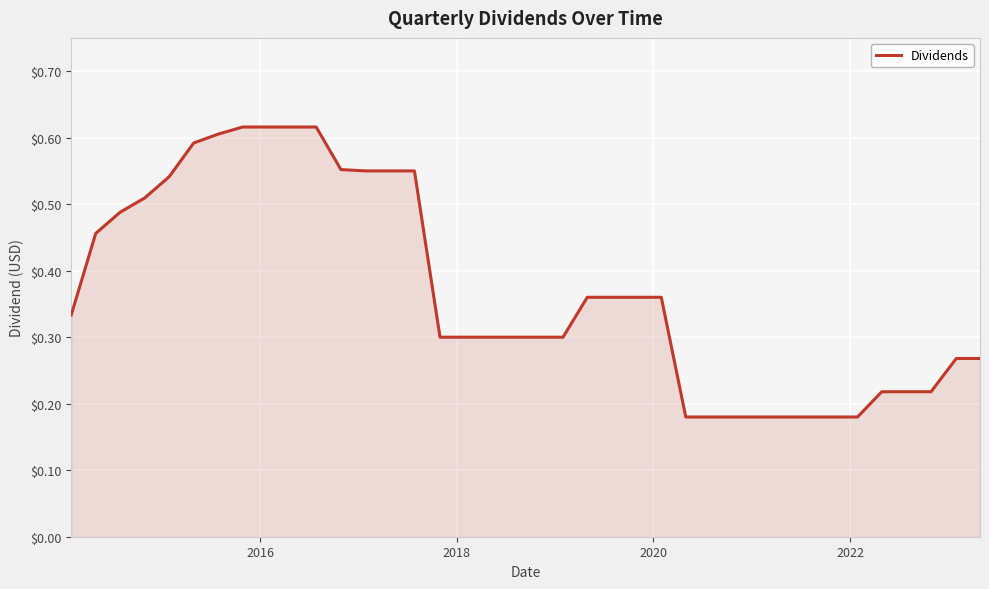

Is this an area chart (filled region under the line)?

Yes